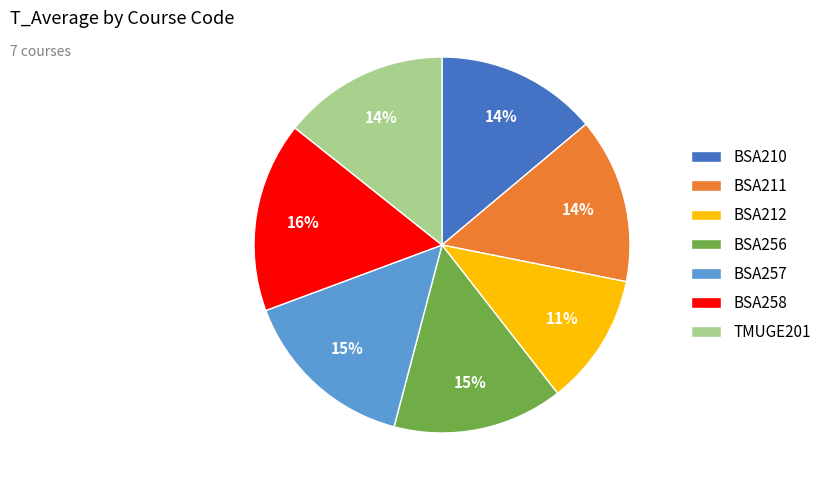

The BSA212 slice represents 2% of the pie. True or false?

False